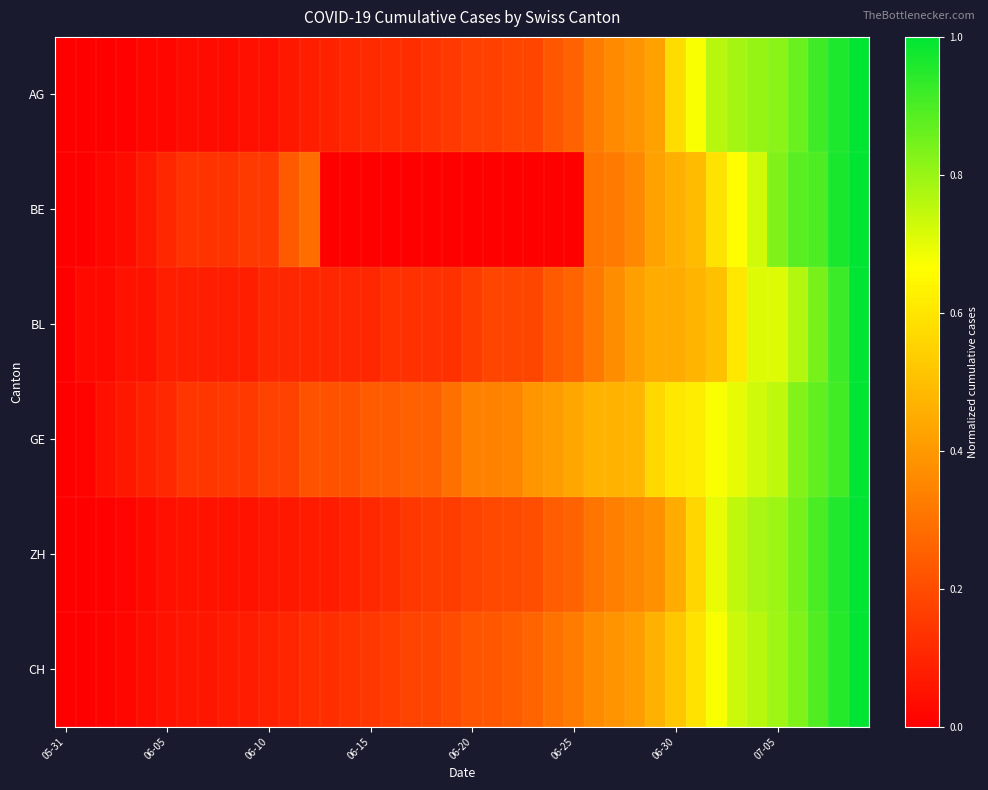

At which category does the chart reach its peak across all series?

39